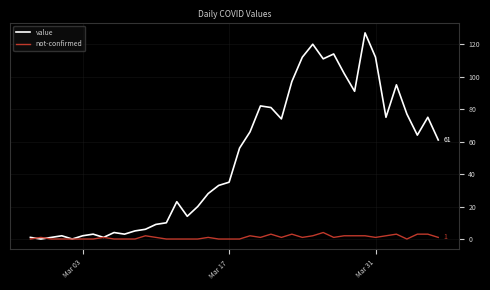

Which series has the widest spread of values?

value